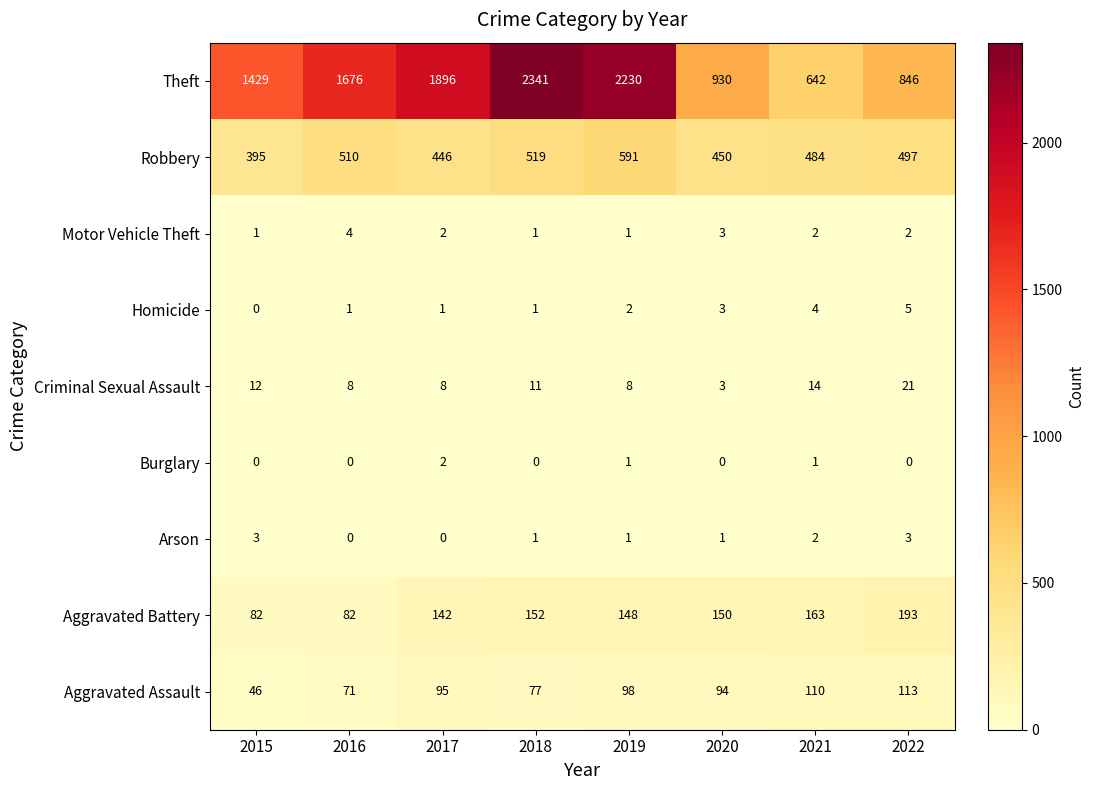

List the labels in order of Aggravated Assault value, smallest first.

2015, 2016, 2018, 2020, 2017, 2019, 2021, 2022